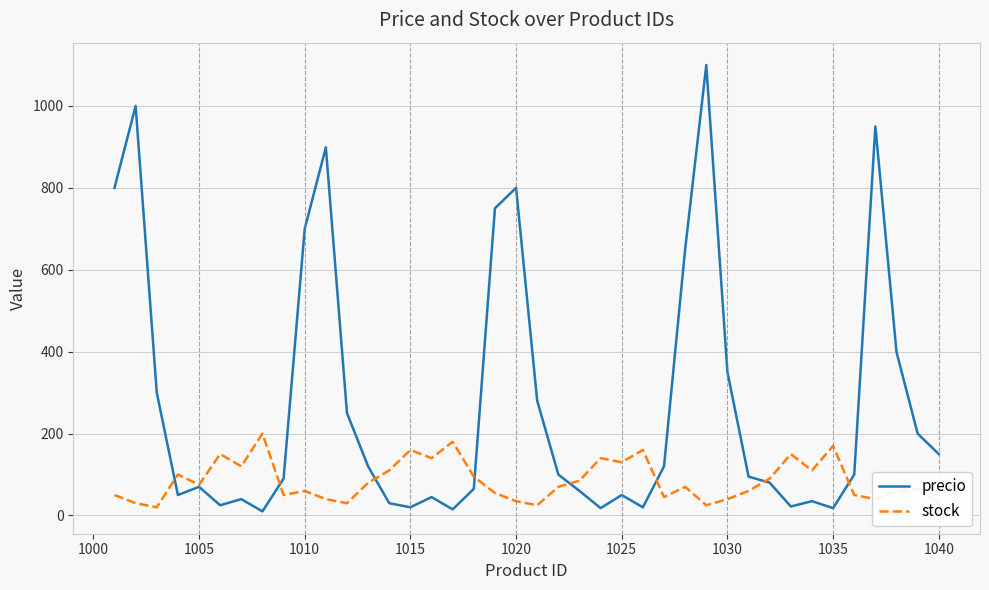

How many lines are shown in the chart?

2